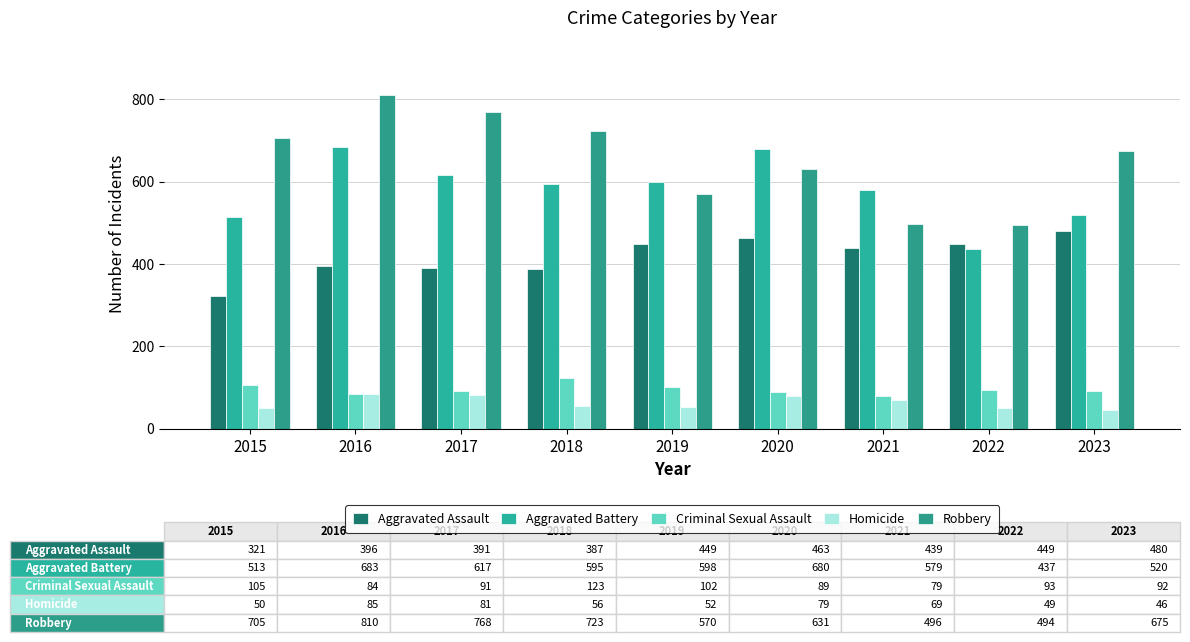

What is the average value of the Criminal Sexual Assault series?

95